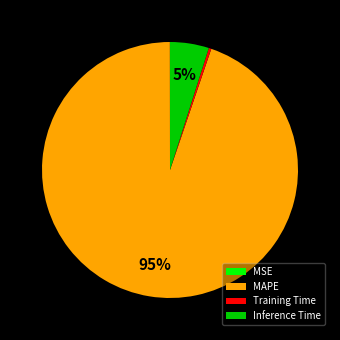

Which slice represents more than half of the pie?

MAPE